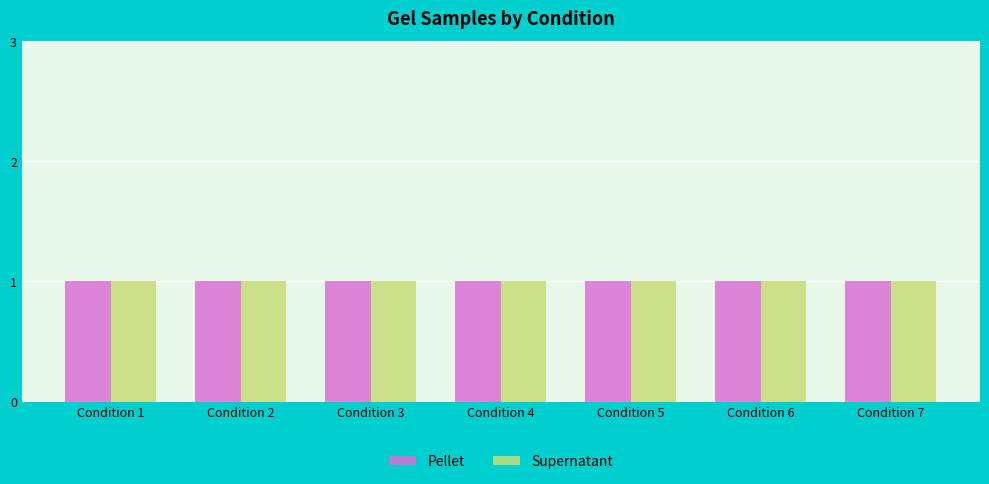

How many bars are there in total?

14